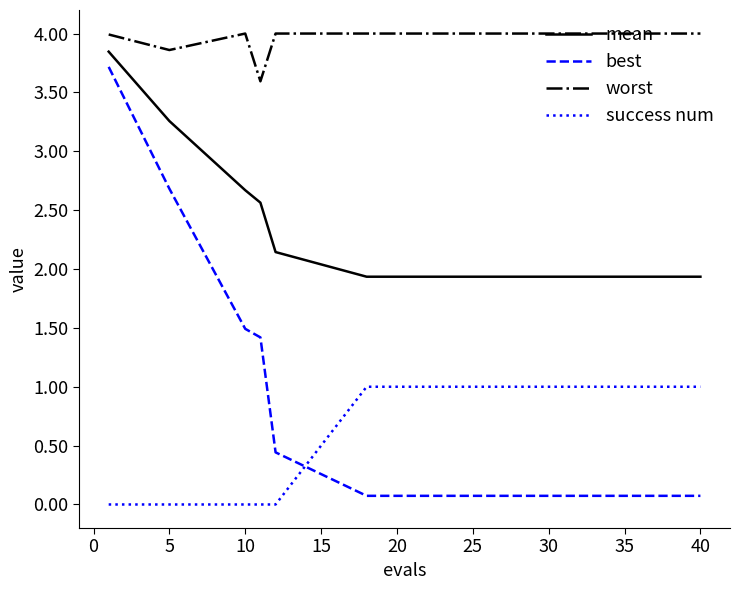

How many distinct data groups are displayed?

4